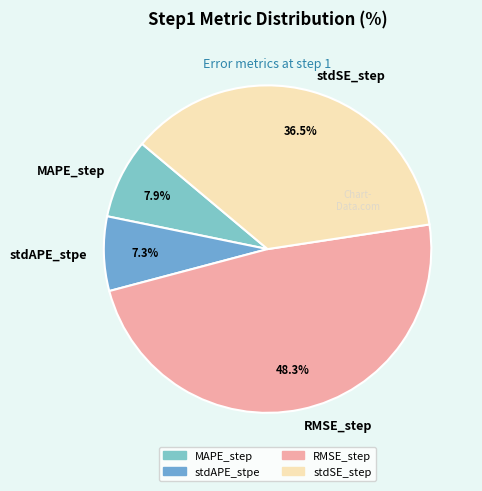

Is there a majority slice in this chart?

No